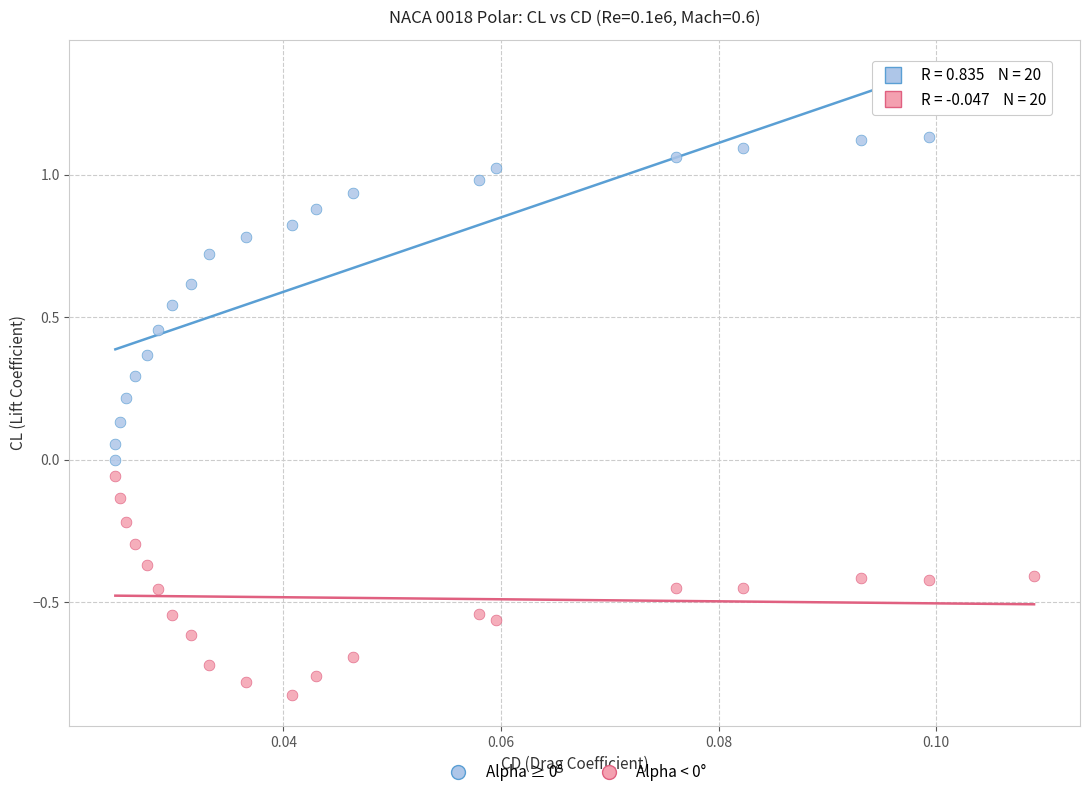

What are all the series names shown in the legend?

Alpha ≥ 0°, Alpha < 0°